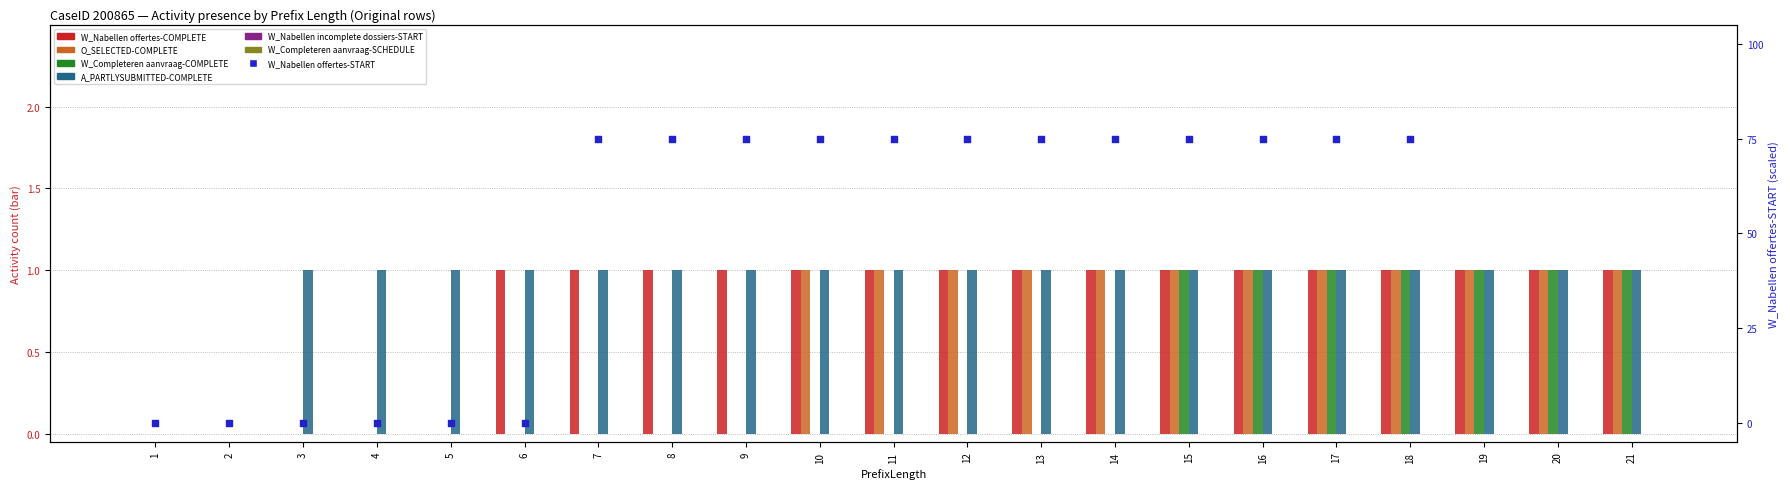

Which series has the largest total across all categories?

A_PARTLYSUBMITTED-COMPLETE